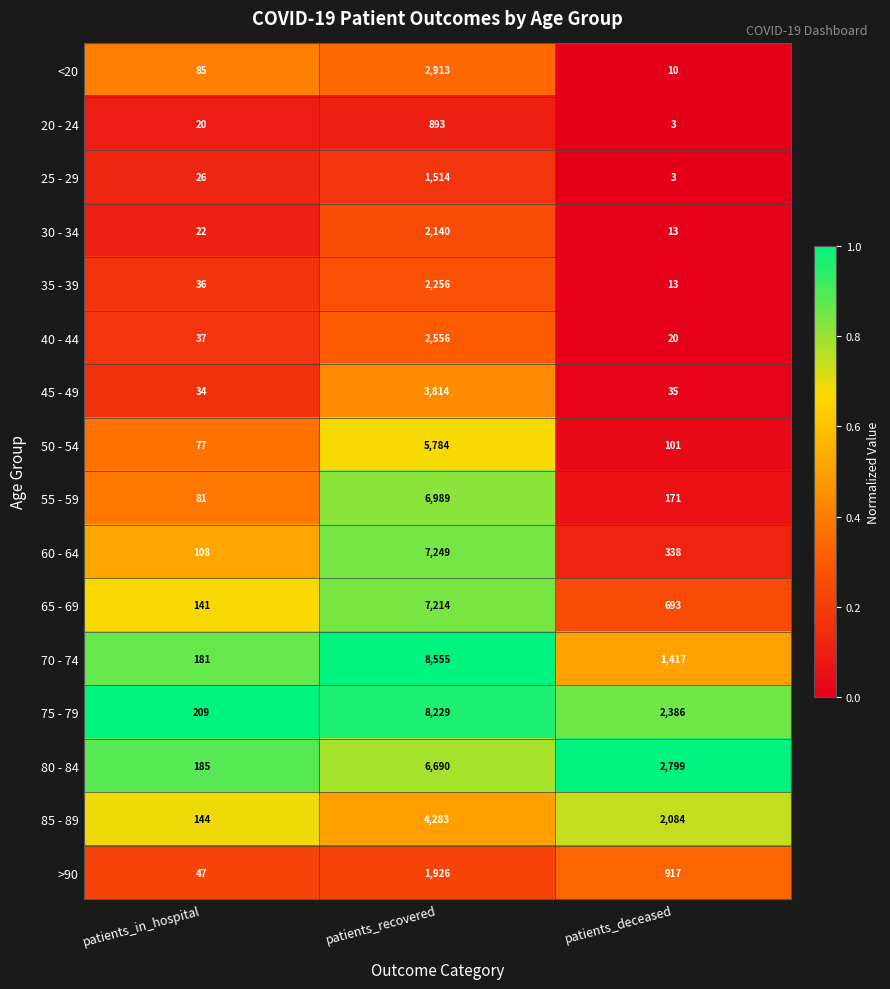

The value of 40 - 44 at patients_in_hospital is 13. True or false?

False